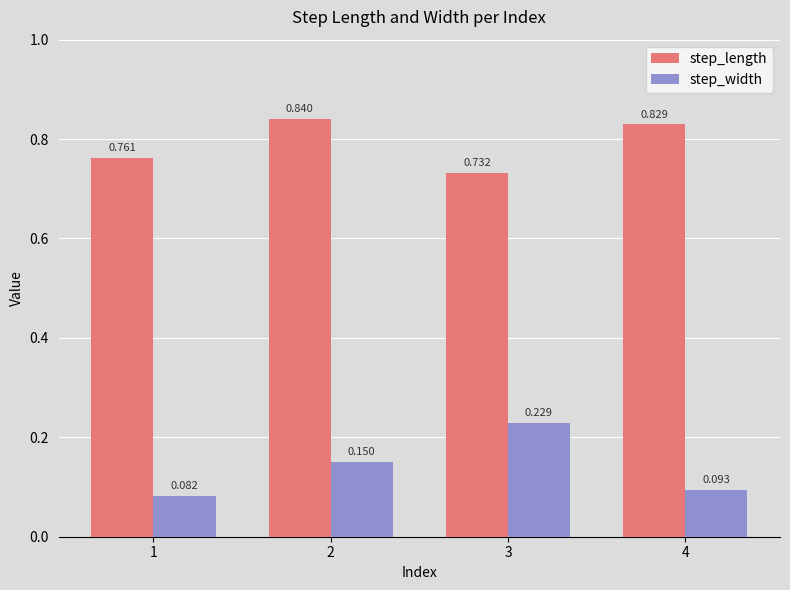

Is it true that step_width equals 0.0 at 1?

False